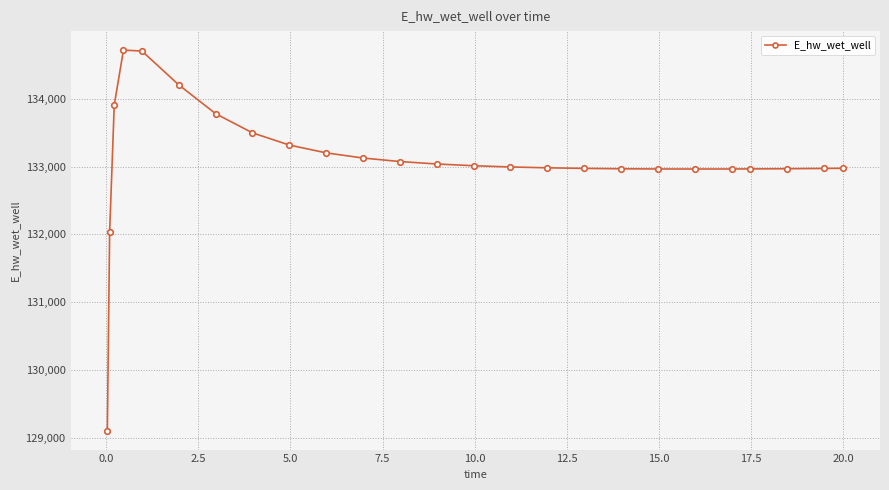

What is the maximum value shown in the chart?

134717.9